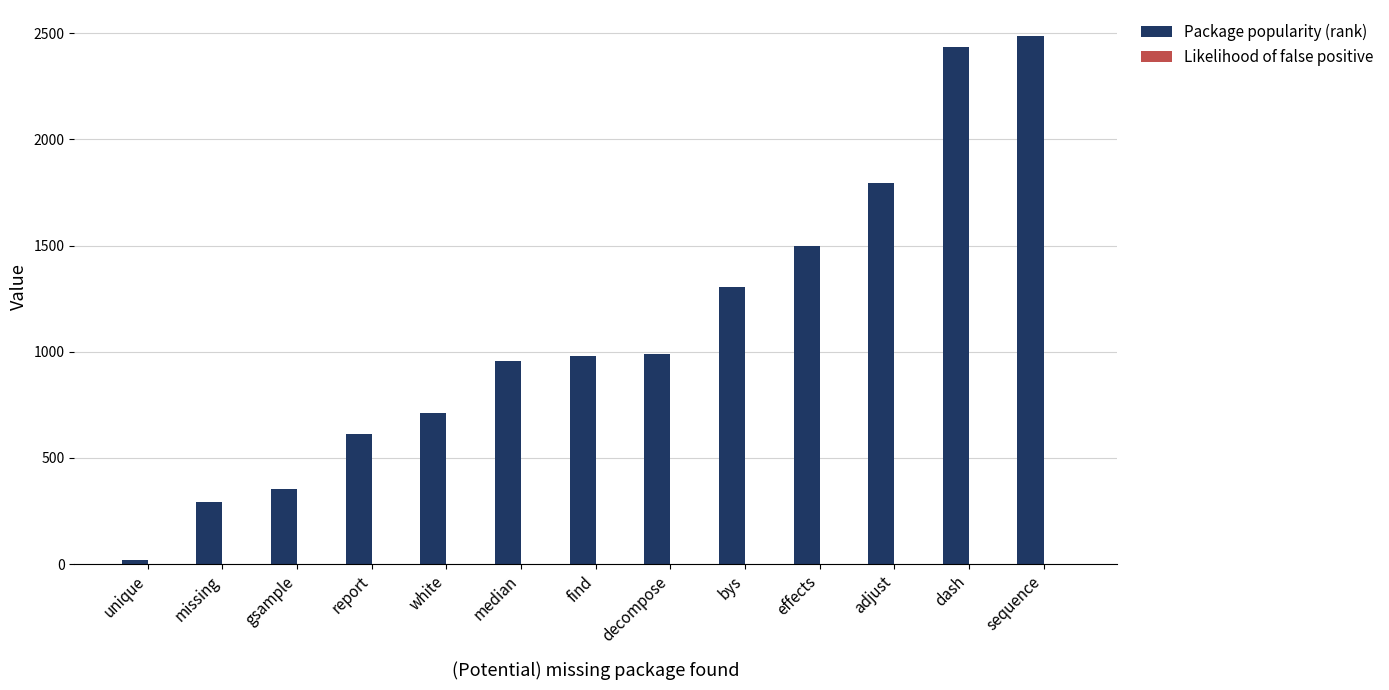

What is the average value of the Package popularity (rank) series?

1110.0